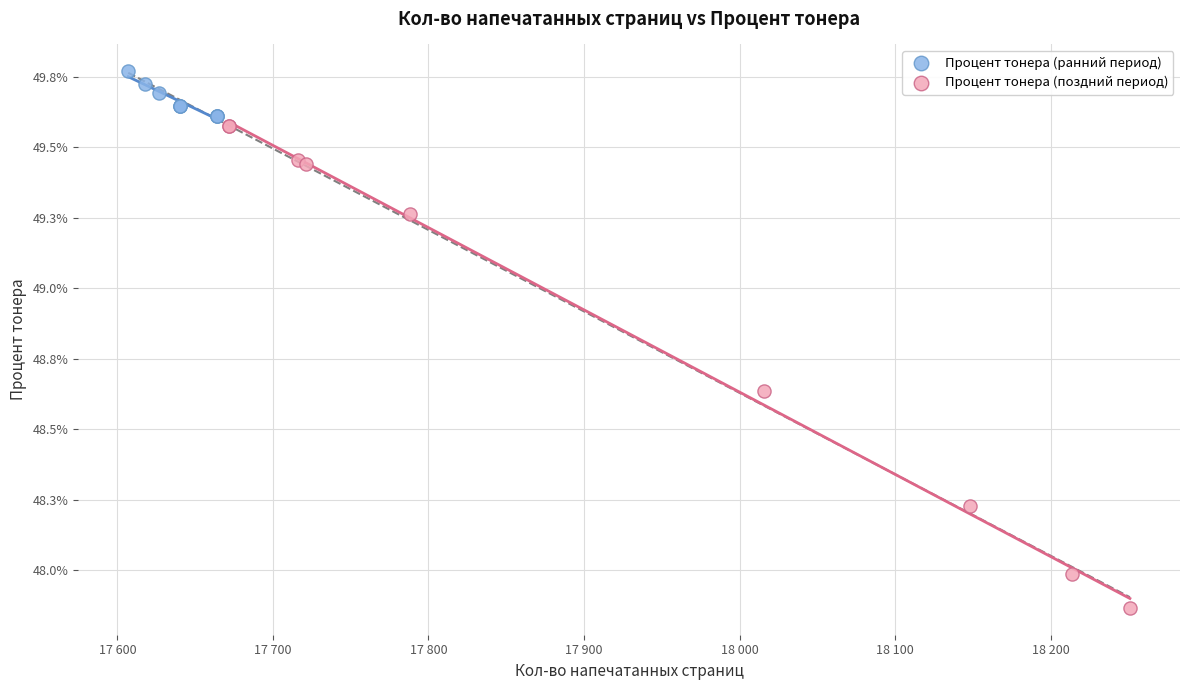

Which series contains the highest Y value?

Процент тонера (ранний период)